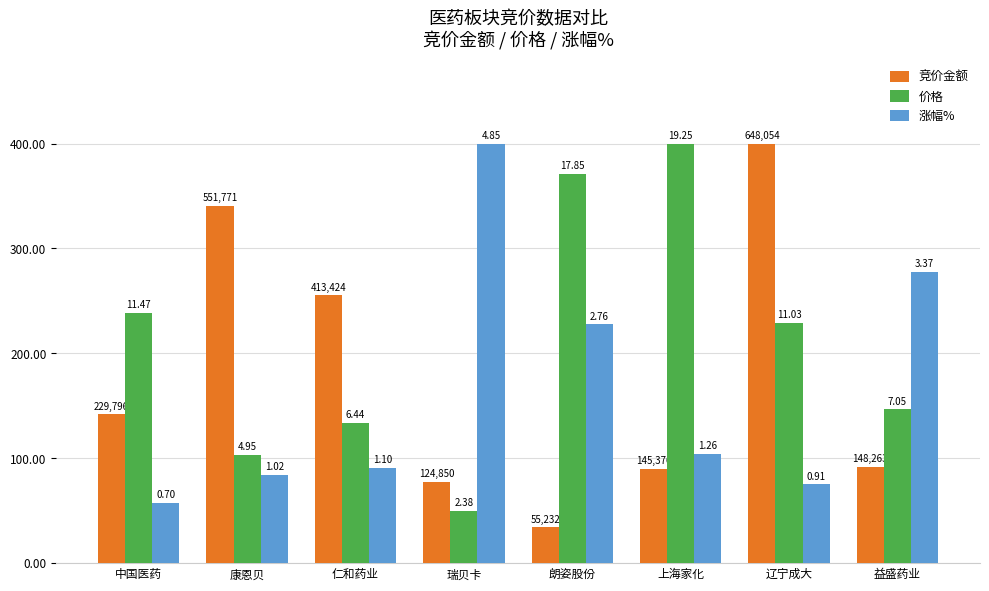

List the series in order of their overall mean, highest first.

价格, 竞价金额, 涨幅%